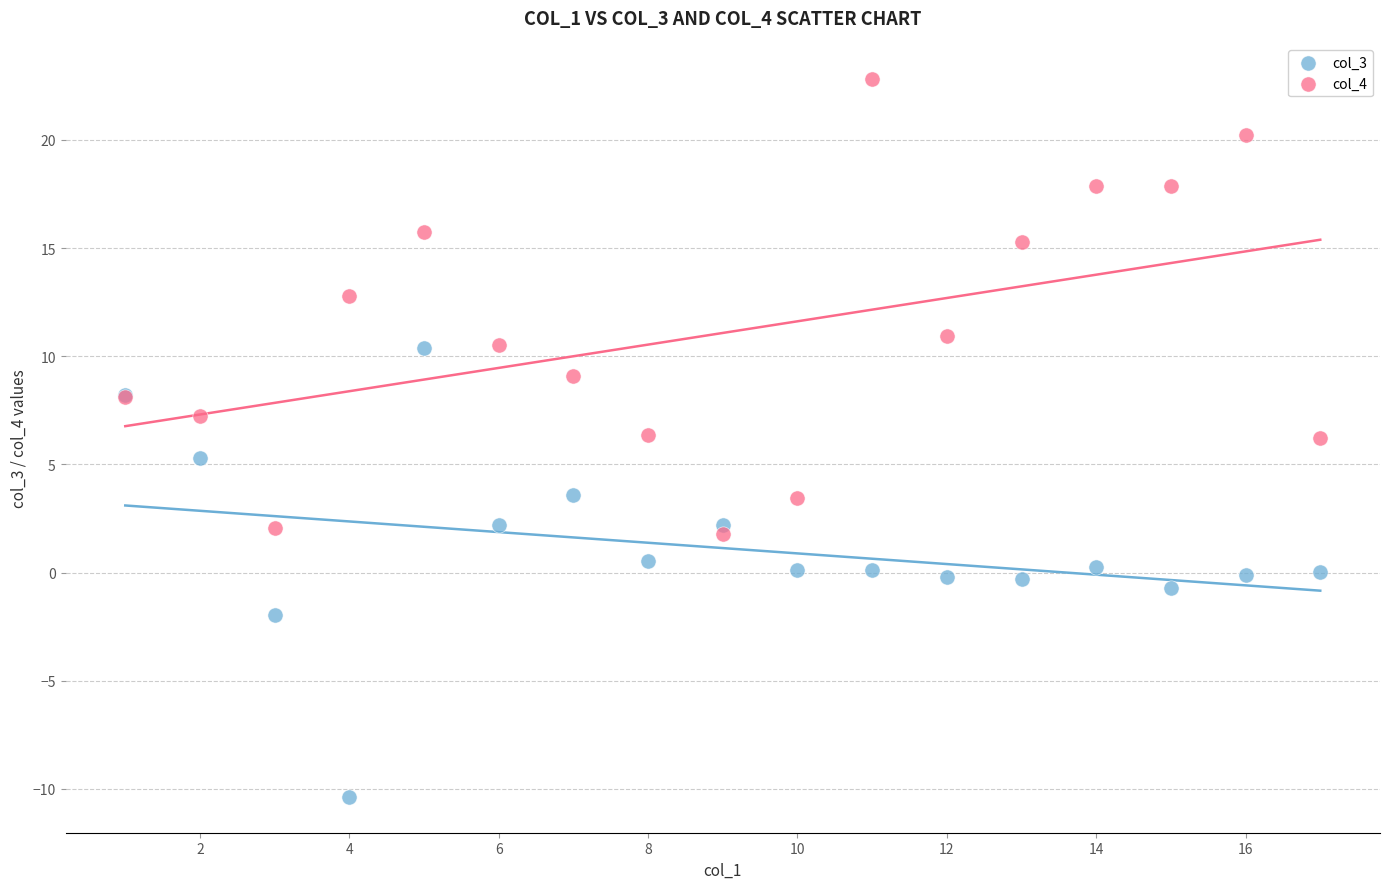

Which series reaches the maximum Y coordinate?

col_4